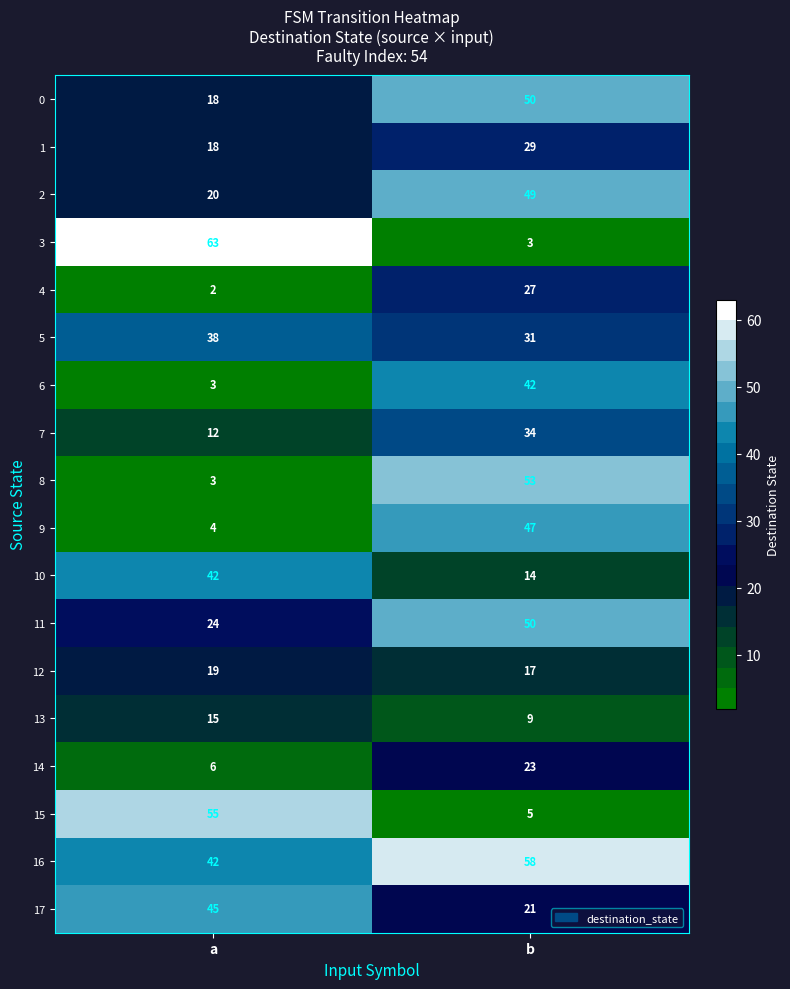

True or false: 6 has a value of 42 at b.

True